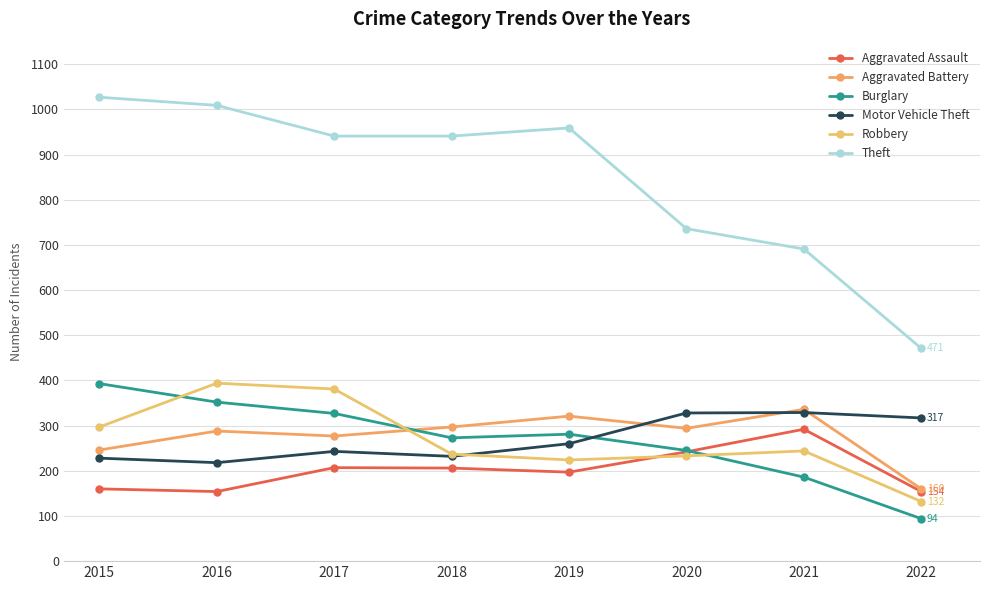

What is the value of the Aggravated Assault point at the 5th from the left?

197